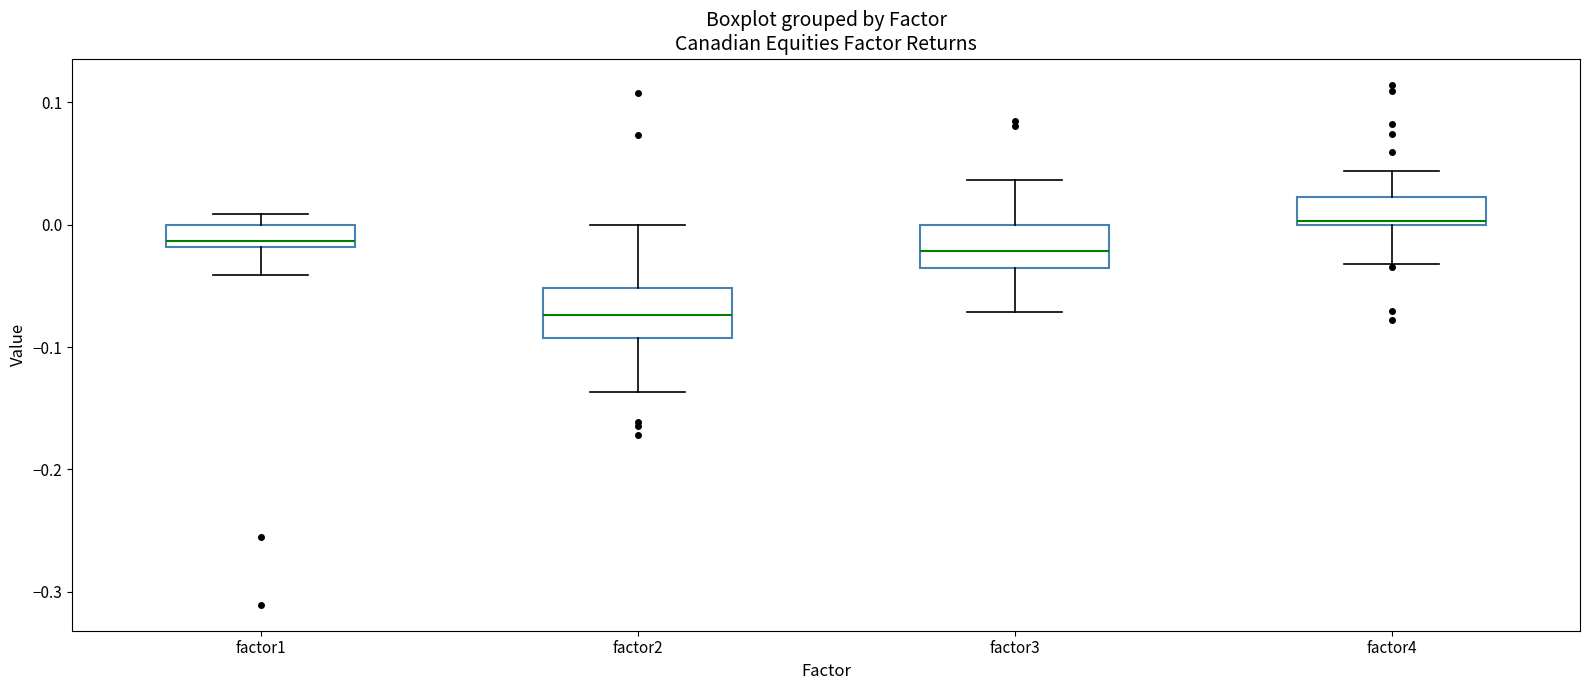

Which box's median line is the highest?

factor4